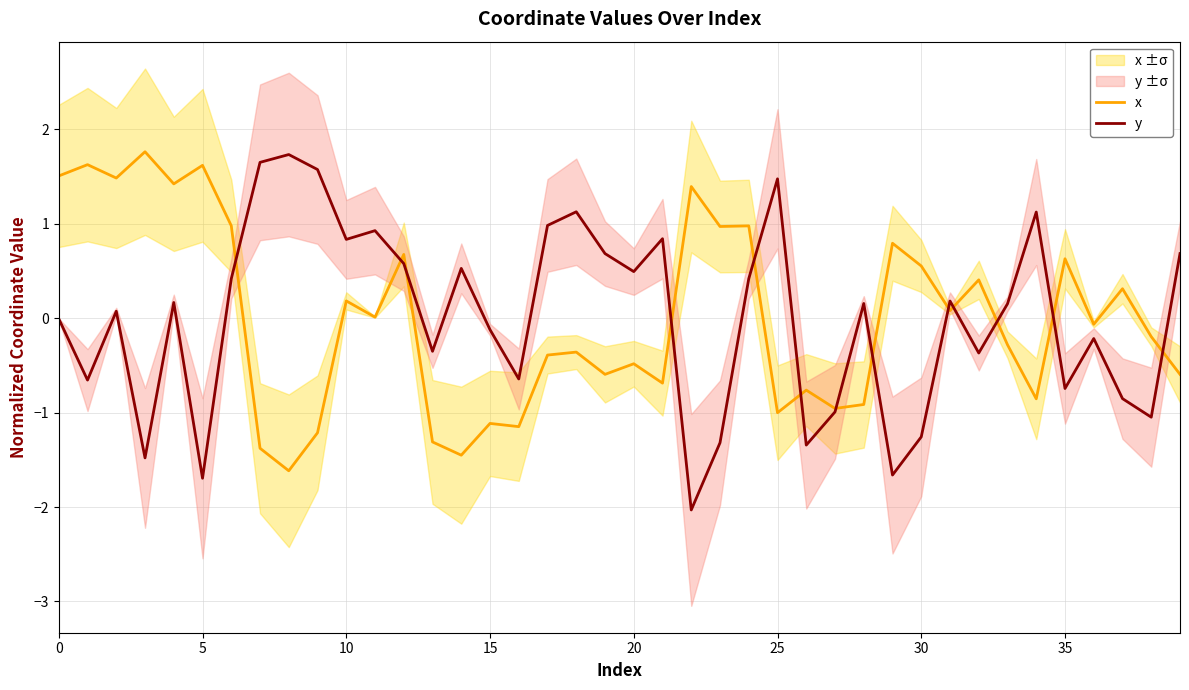

What is the maximum value for x?

1.8